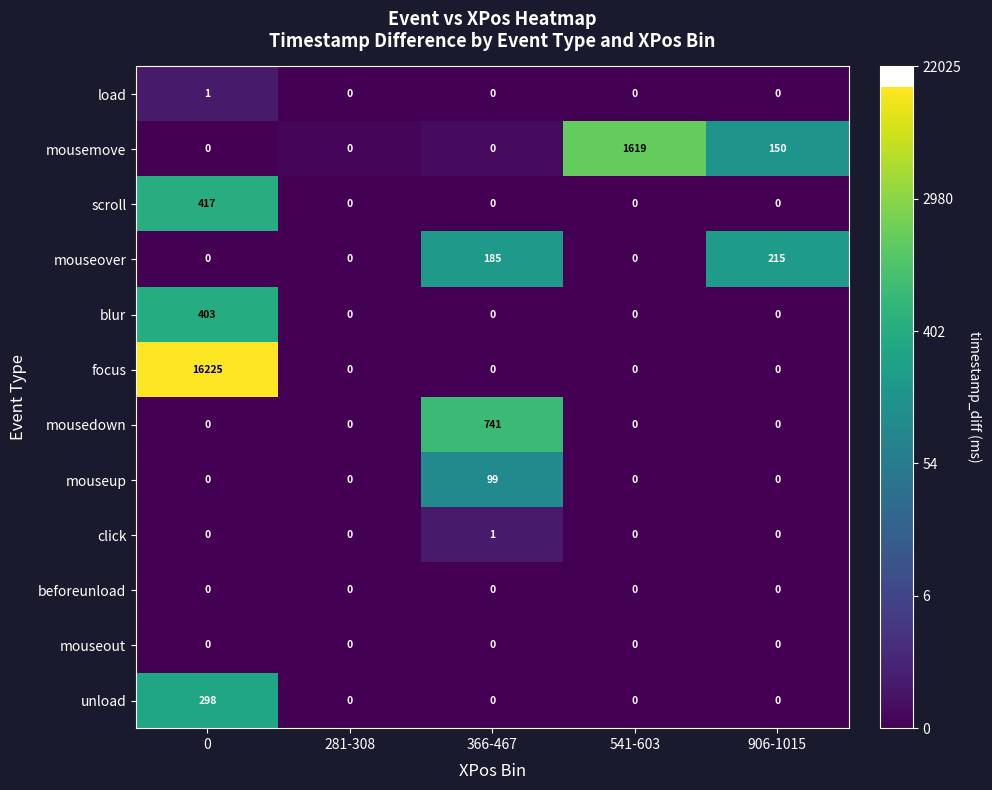

At how many categories does at least one series exceed 8?

4